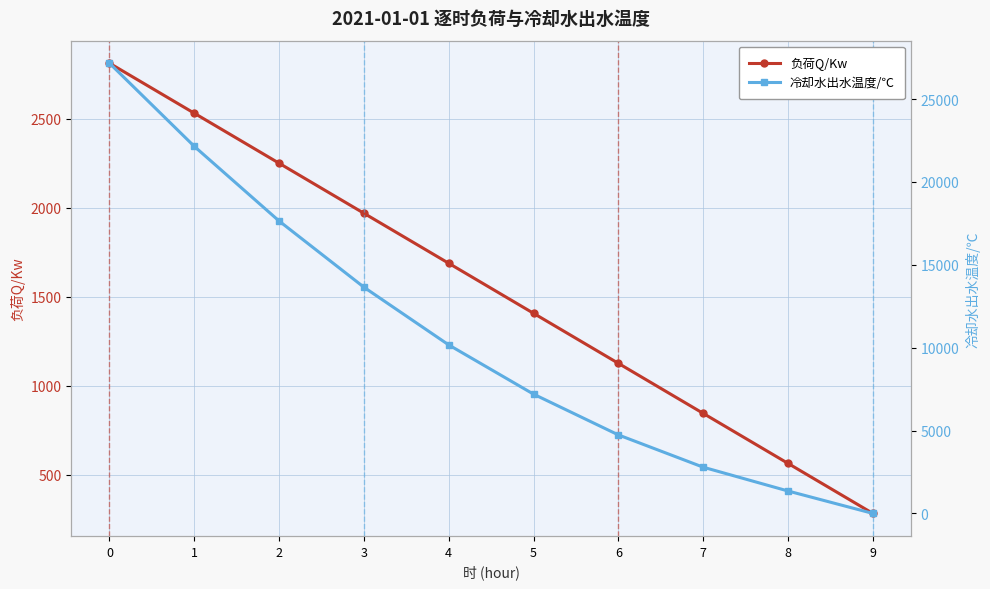

List the series in order of their peak value, highest first.

冷却水出水温度/℃, 负荷Q/Kw